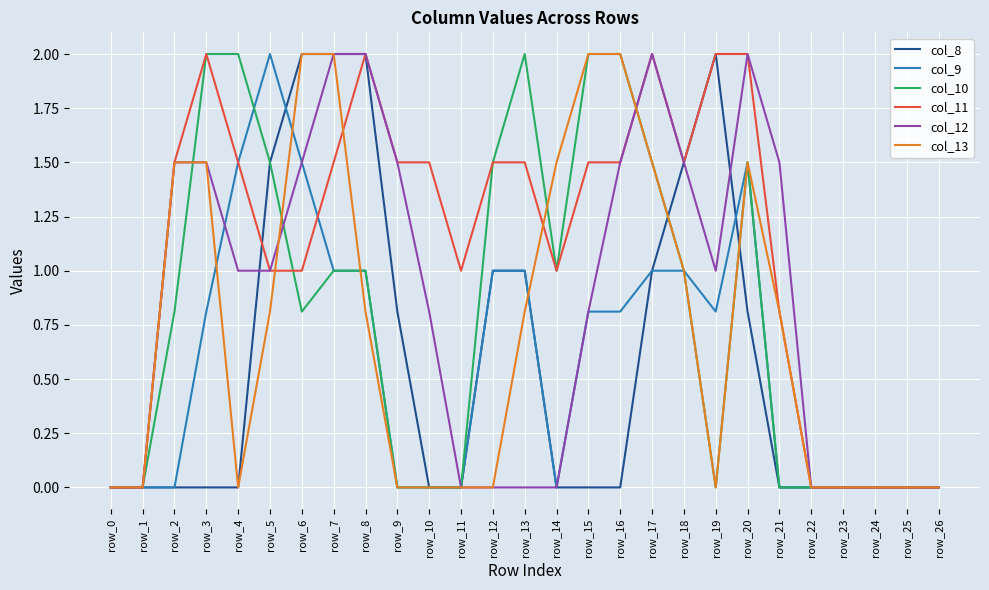

What value does the col_9 series have at row_20?

1.5